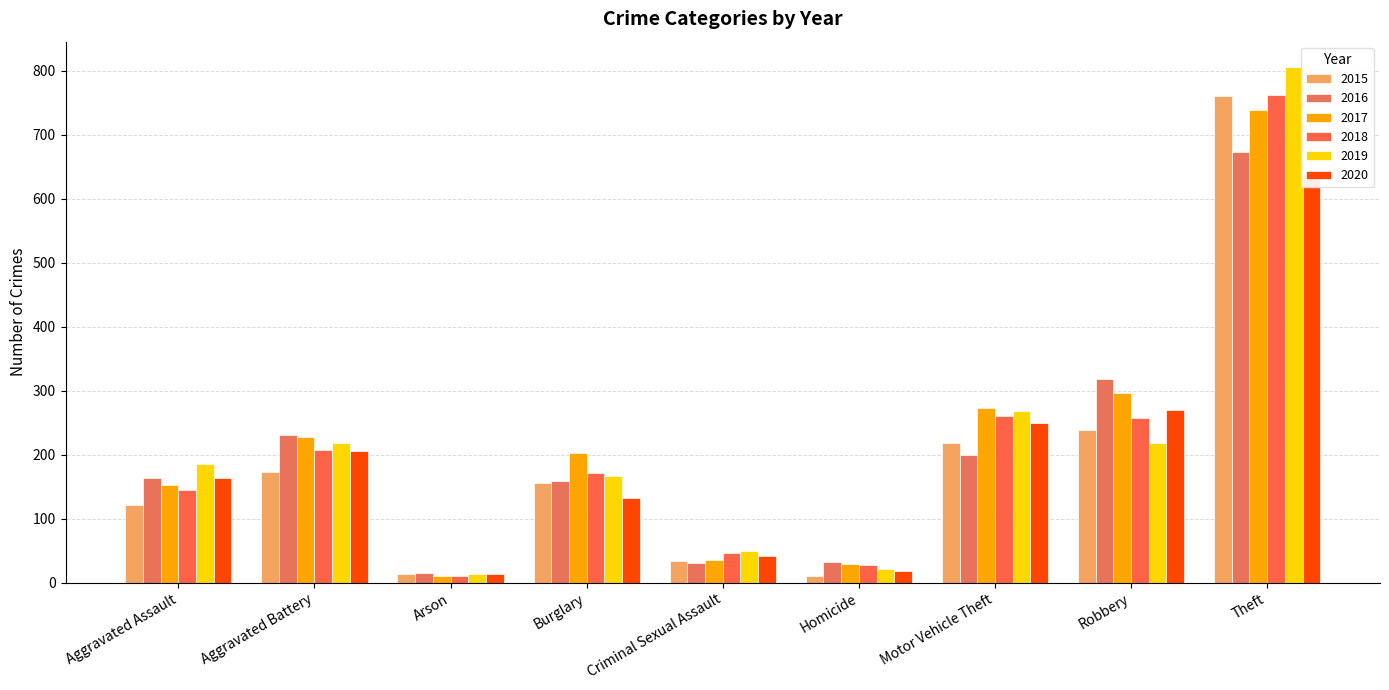

Between Homicide and Criminal Sexual Assault, which is larger?

Criminal Sexual Assault